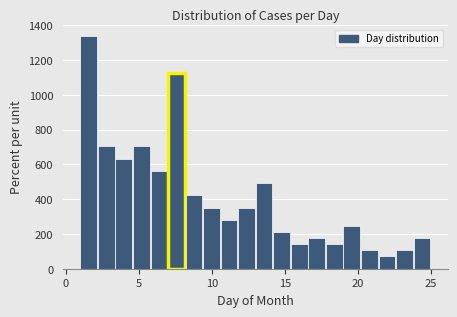

Read against the x-axis, roughly where is the centre of the tallest bar?

1.5